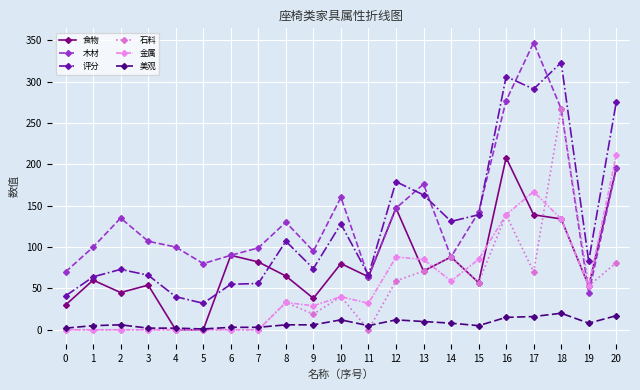

Is it true that 石料 equals 57 at 15?

True